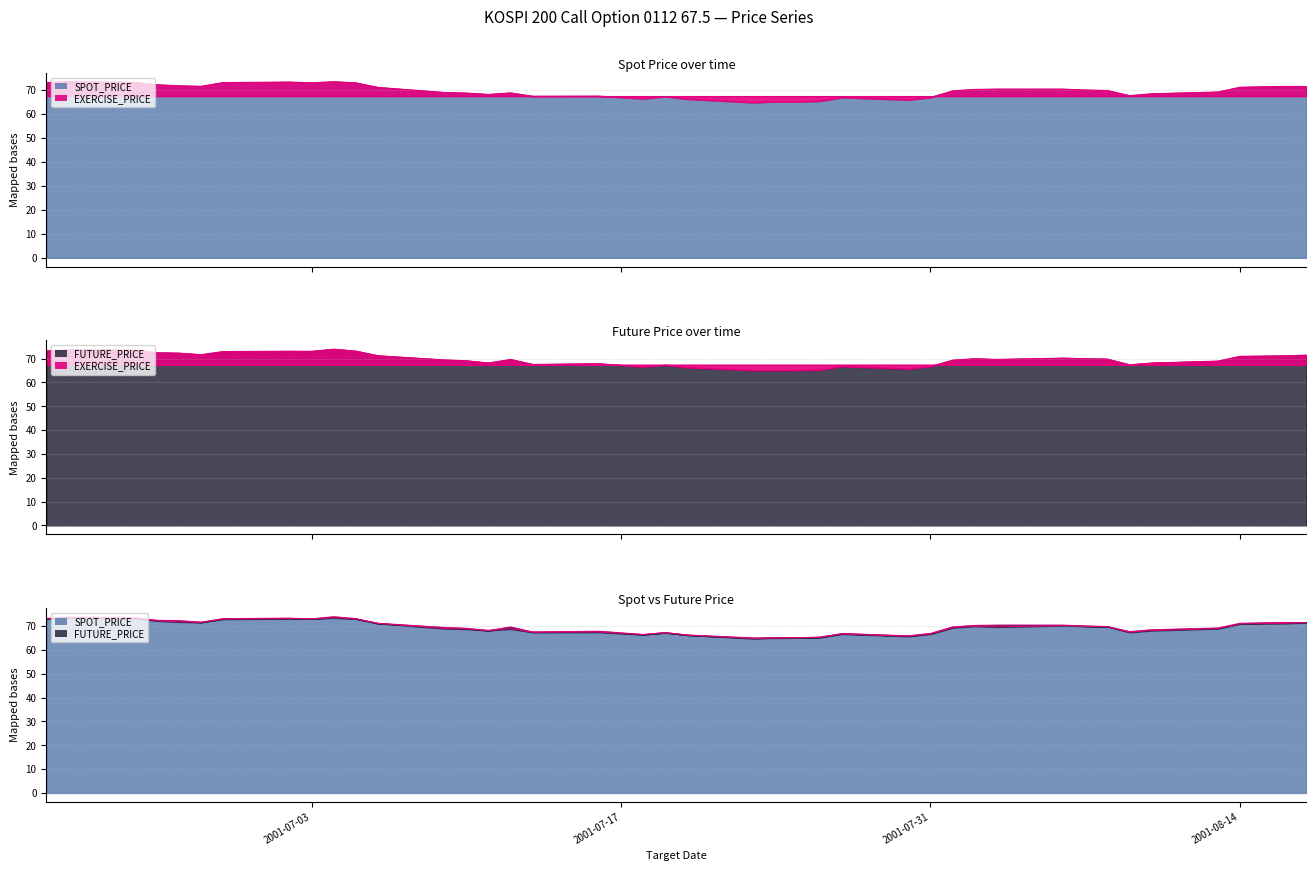

Which category has the lowest value in the SPOT_PRICE series?

2001-07-23